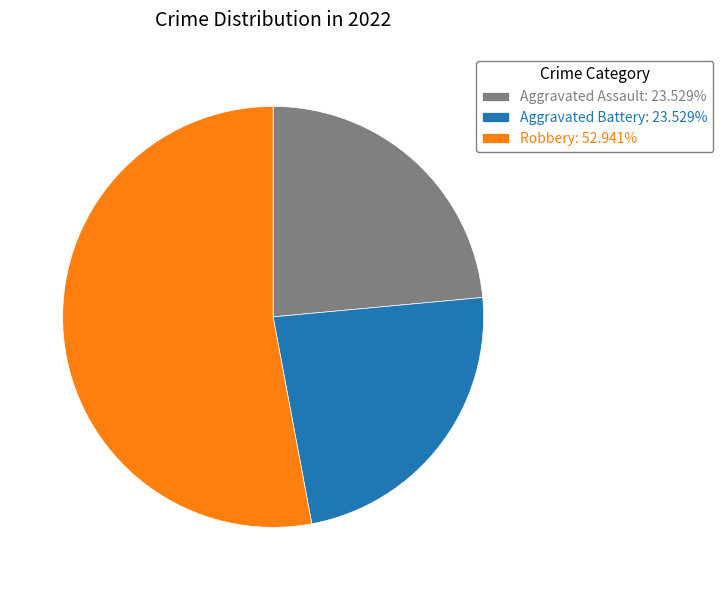

How many segments does this pie chart have?

3